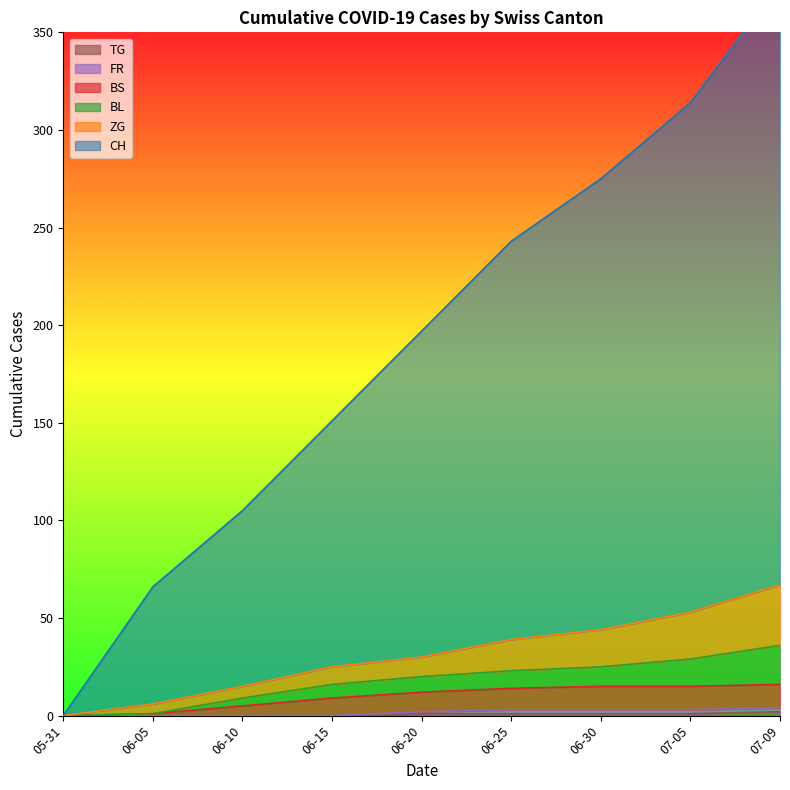

True or false: TG has a value of 1 at 06-20.

True